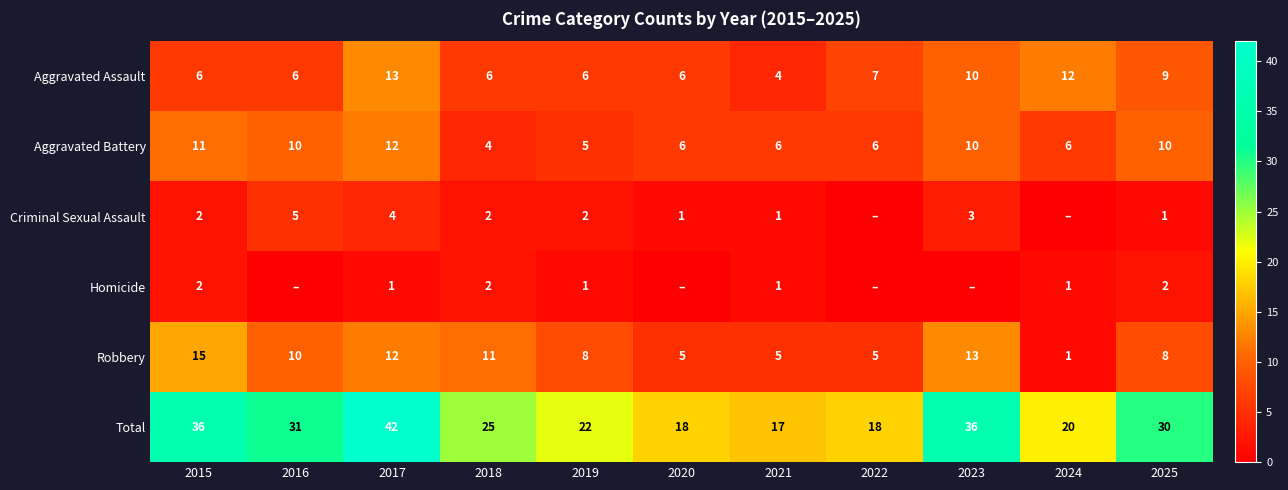

Read the Total value at 2021, to the nearest 10.

20